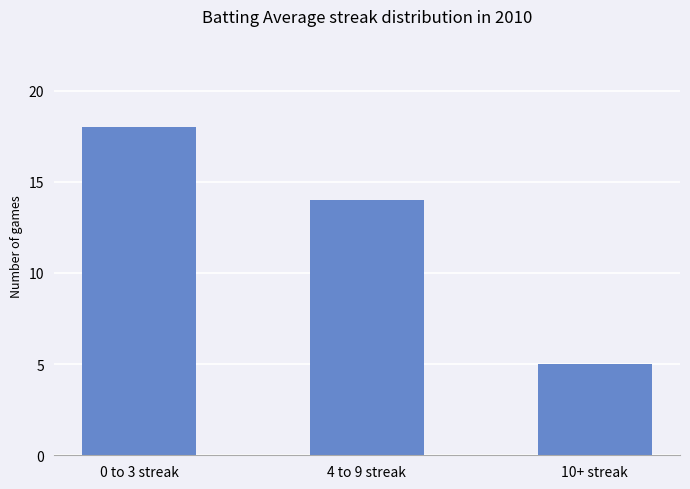

What is the difference between the maximum and minimum values?

13